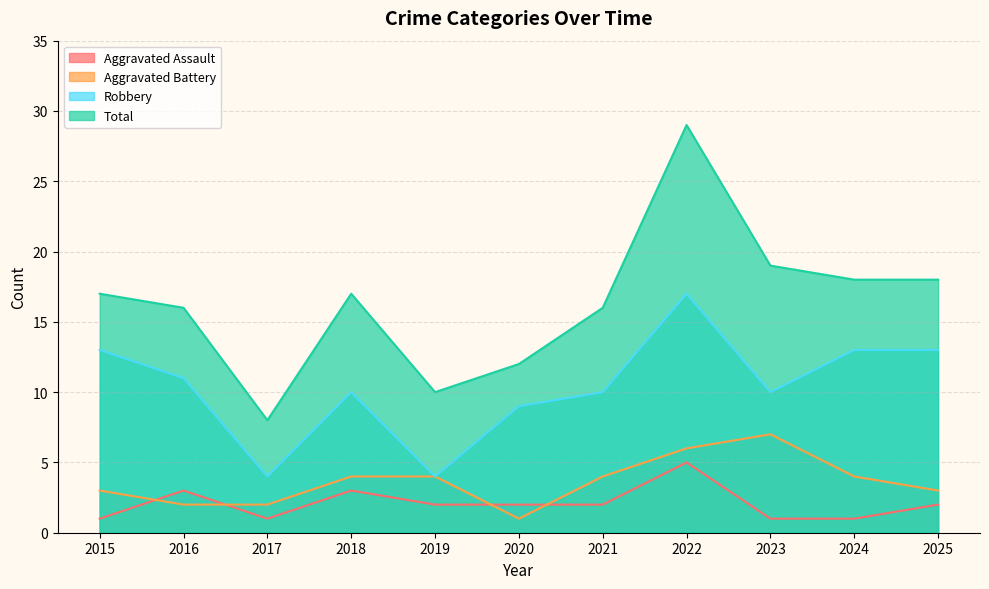

How many lines are shown in the chart?

4